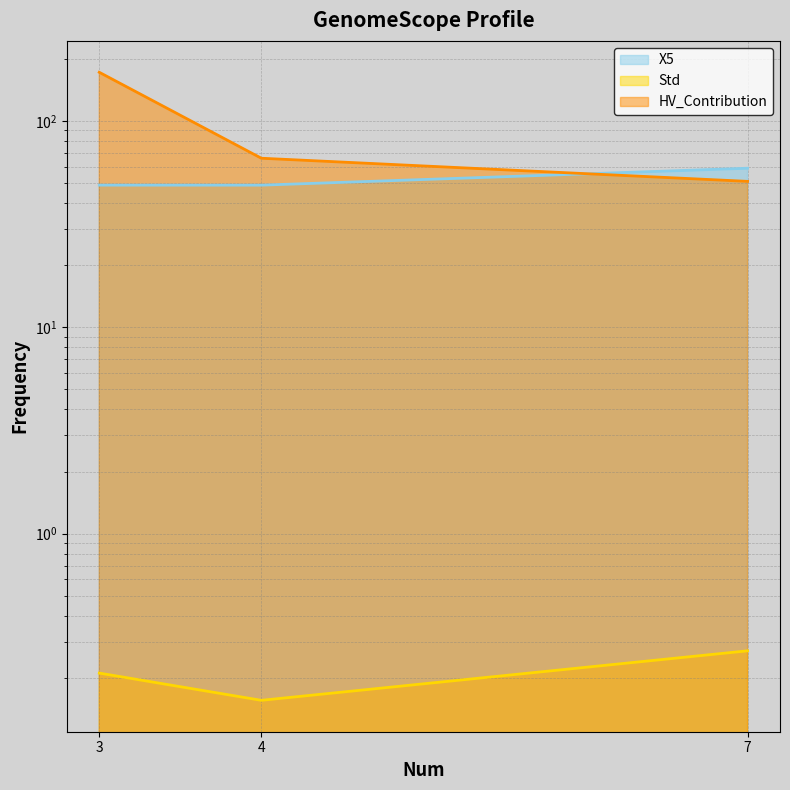

List the labels in order of Std value, largest first.

7, 3, 4